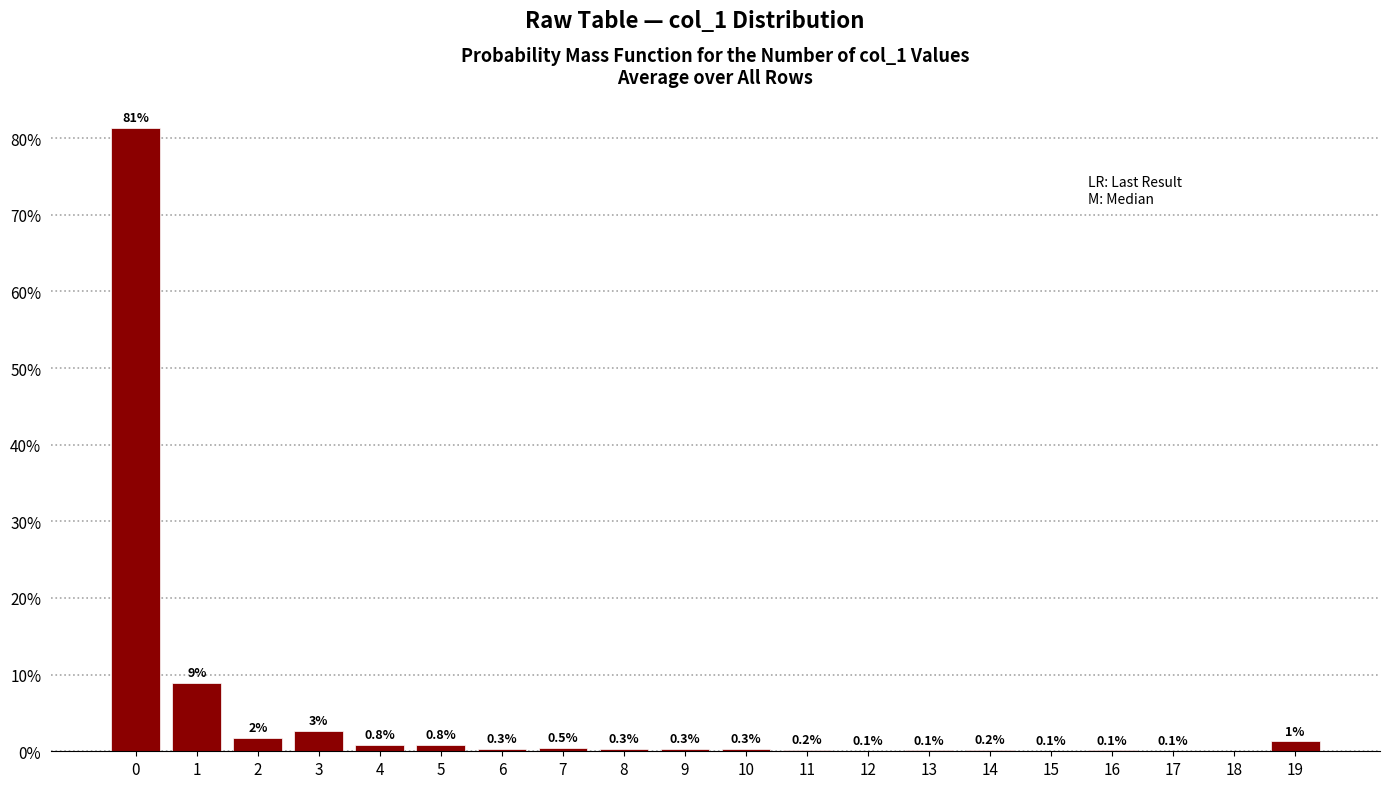

What value does the data have at 3?

2.7